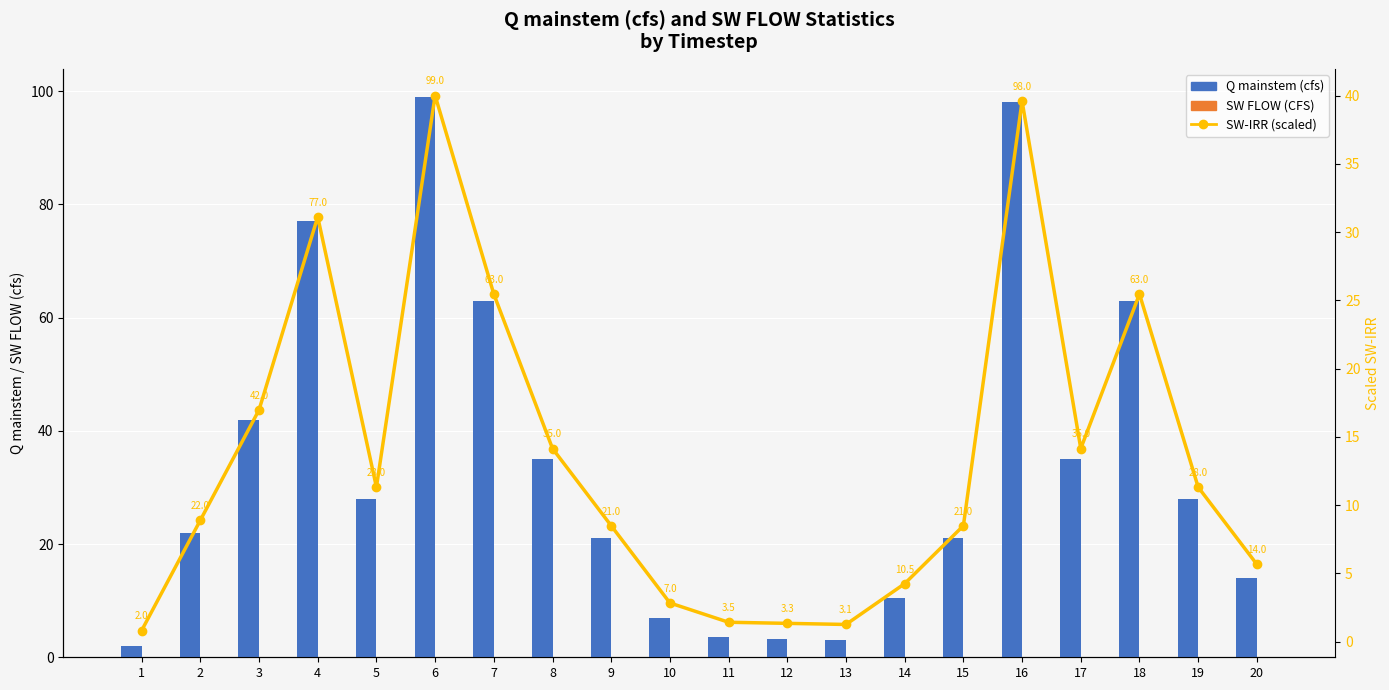

At which label does SW-IRR (scaled) first exceed 11?

3